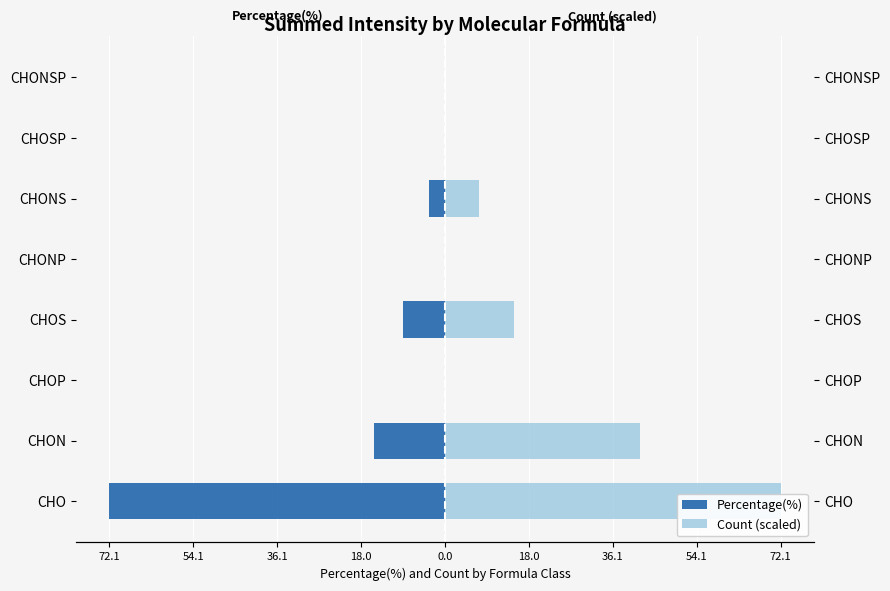

Is it true that Percentage(%) equals -29.8 at CHOP?

False